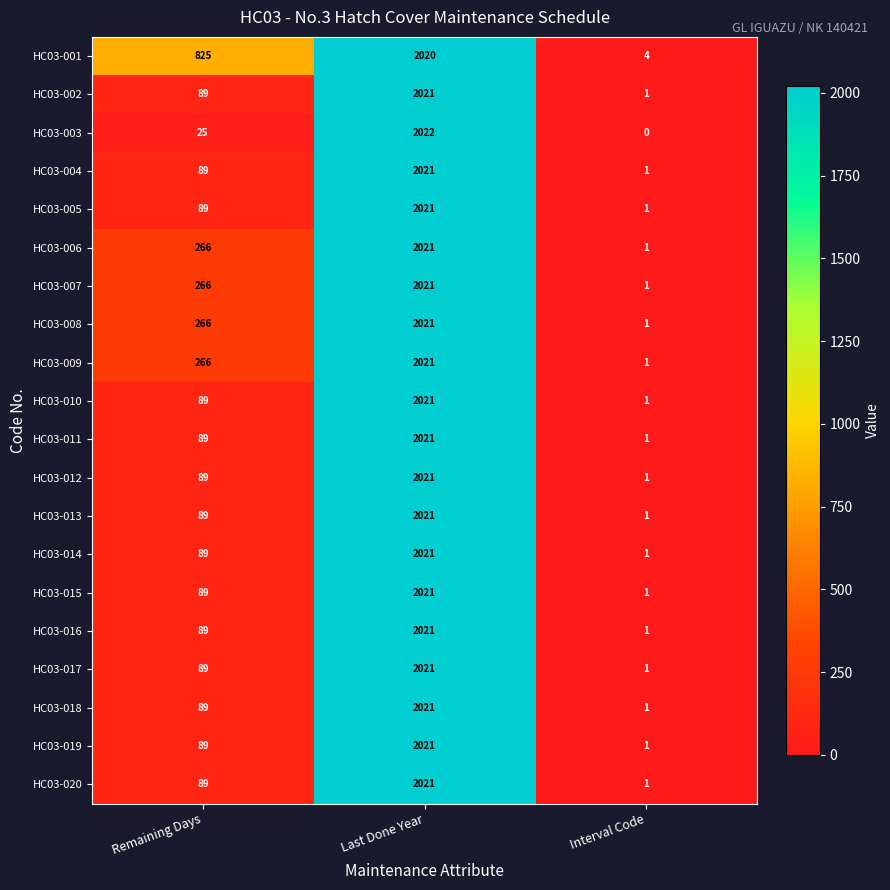

What is the average value of the HC03-016 series?

704